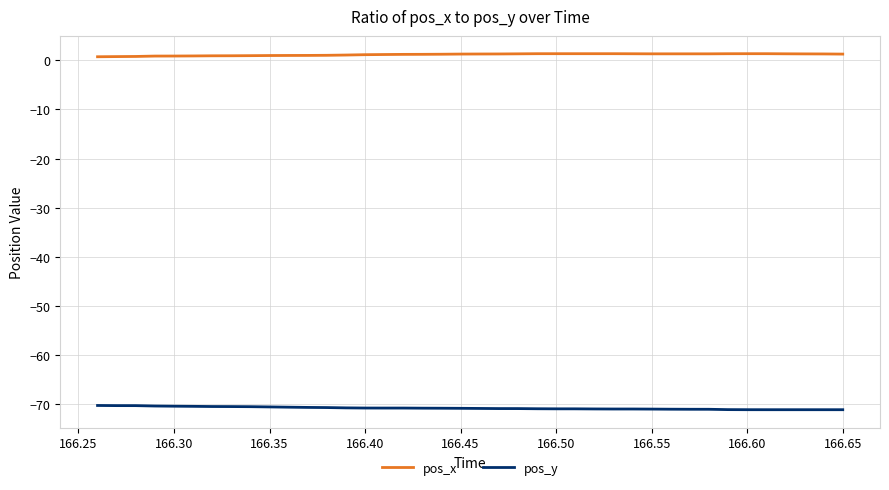

What is the minimum value shown in the chart?

-71.1